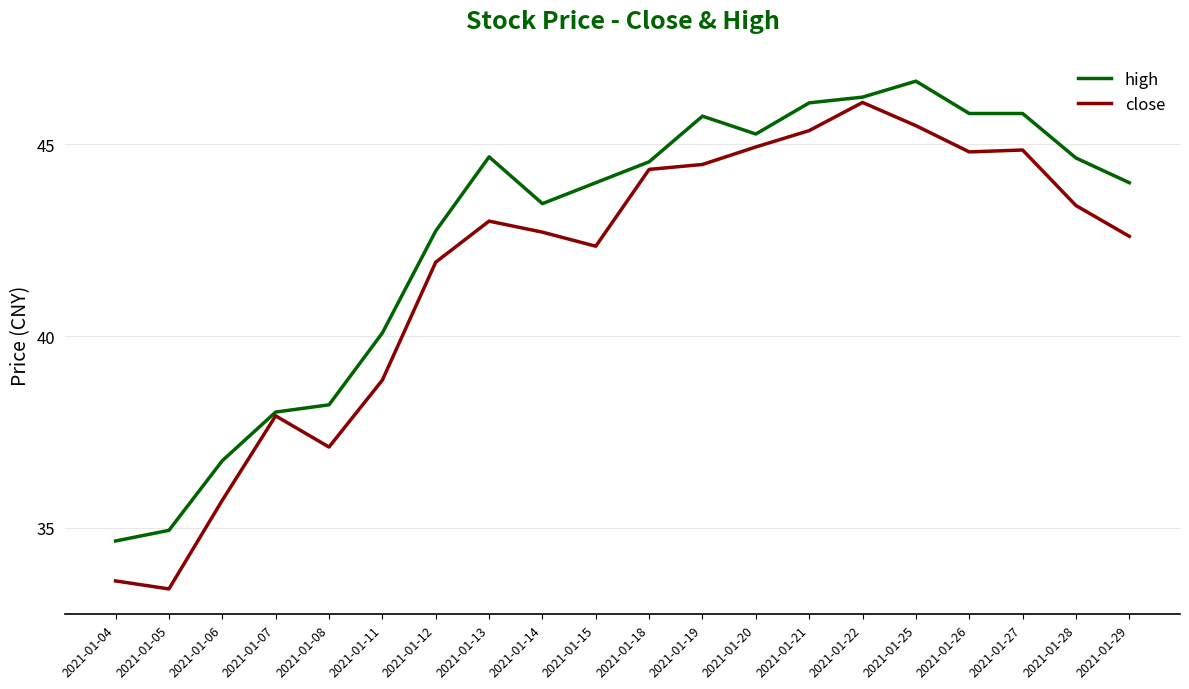

Is the value of high at 2021-01-25 greater than the value of close at 2021-01-21?

Yes